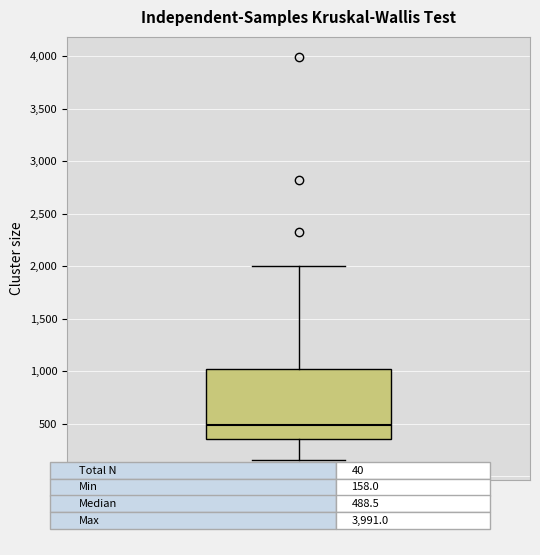

Where is the upper edge of the box for 00d06h00m on the y-axis? The values are not printed on the chart, so give them approximately, as read against the axis.

1000